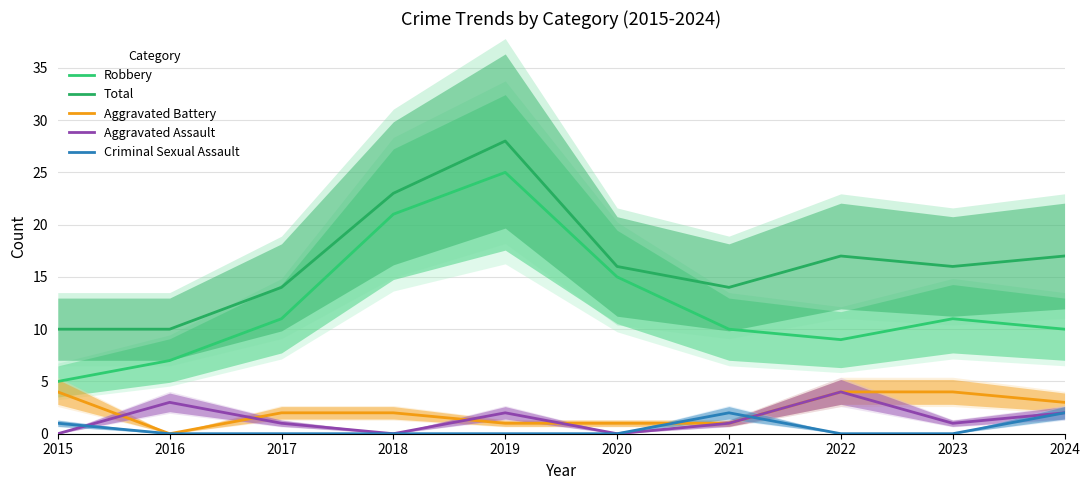

Which series has the largest range (max minus min)?

Robbery